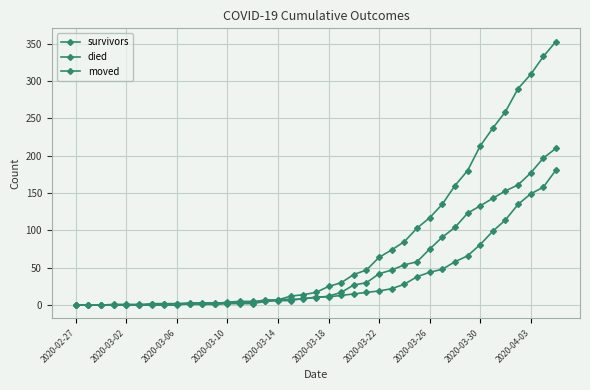

Where does the survivors series first go above 11?

21